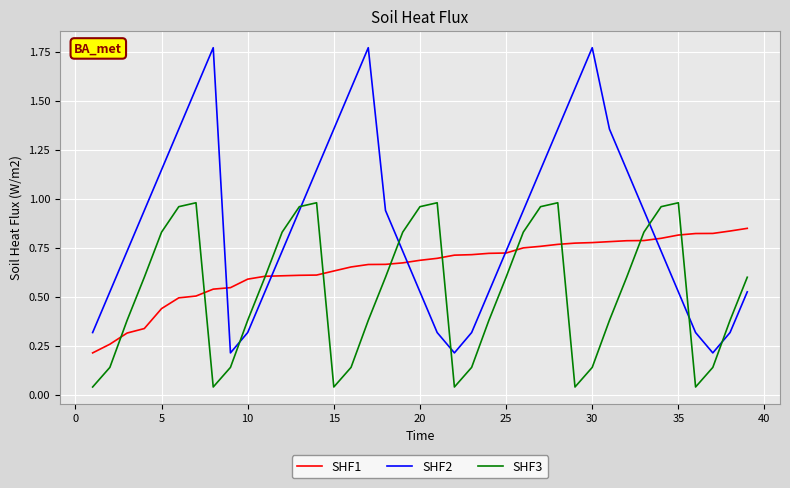

True or false: SHF2 has more than 2 points higher than both neighbors.

True